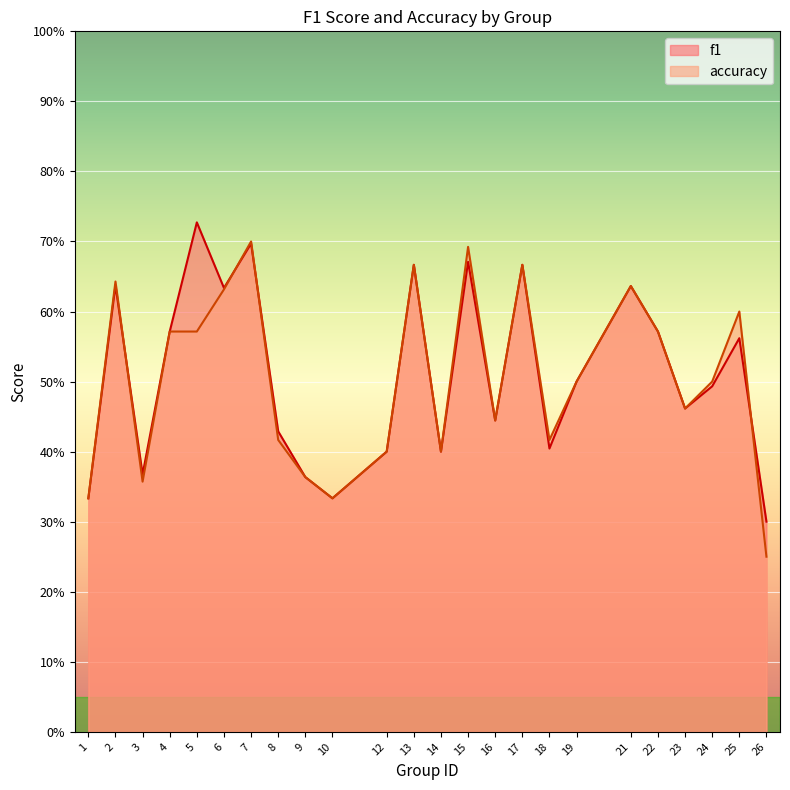

What is the sum of the accuracy values at 4 and 22?

1.1